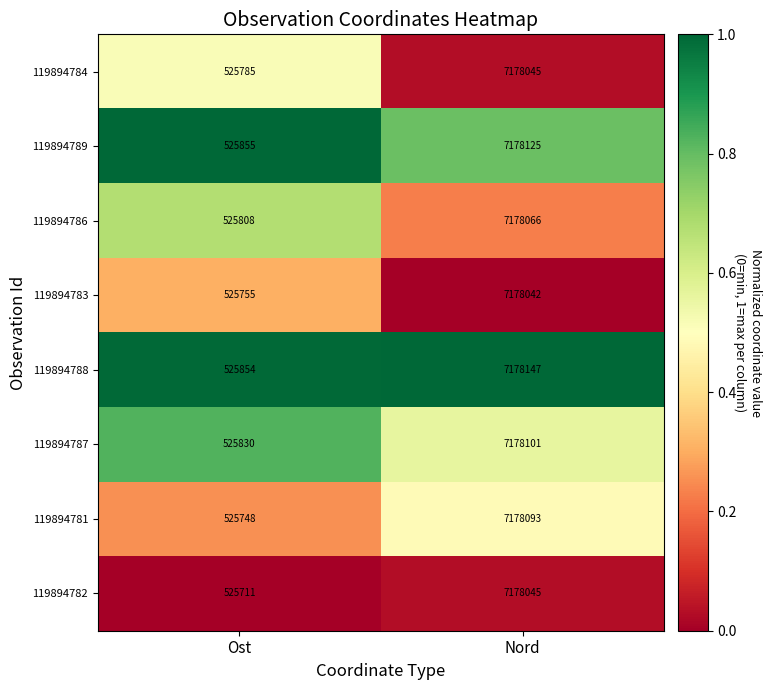

Rank the series at Ost from lowest to highest value.

119894782, 119894781, 119894783, 119894784, 119894786, 119894787, 119894788, 119894789